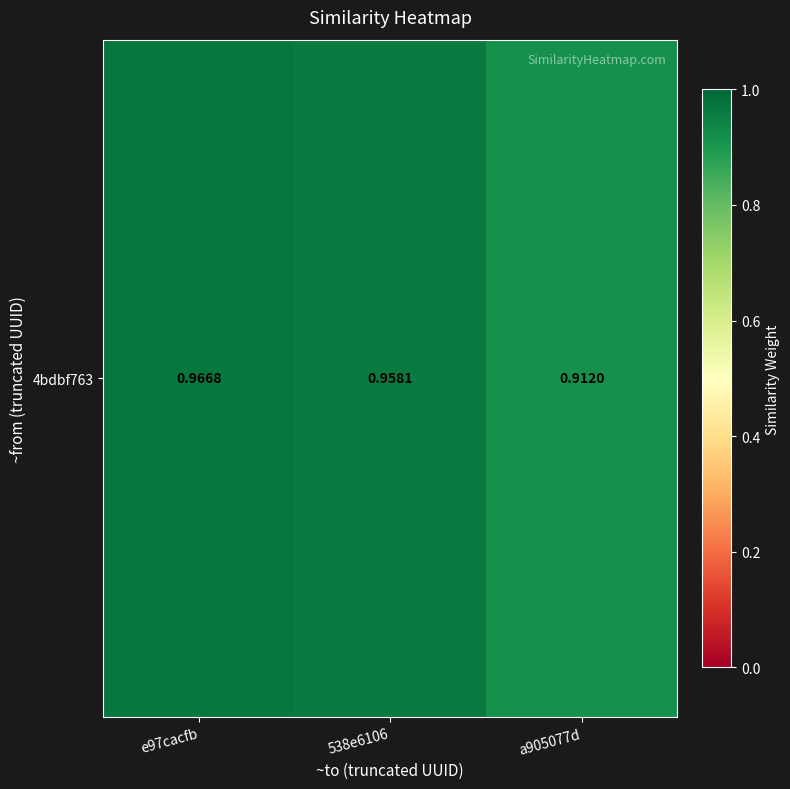

Is it true that the value at 538e6106 is 1.0?

True